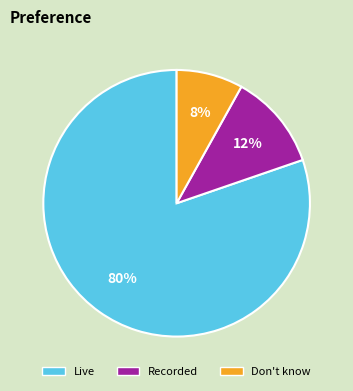

To the nearest percent, what is the difference between the largest and smallest slice percentages?

72%